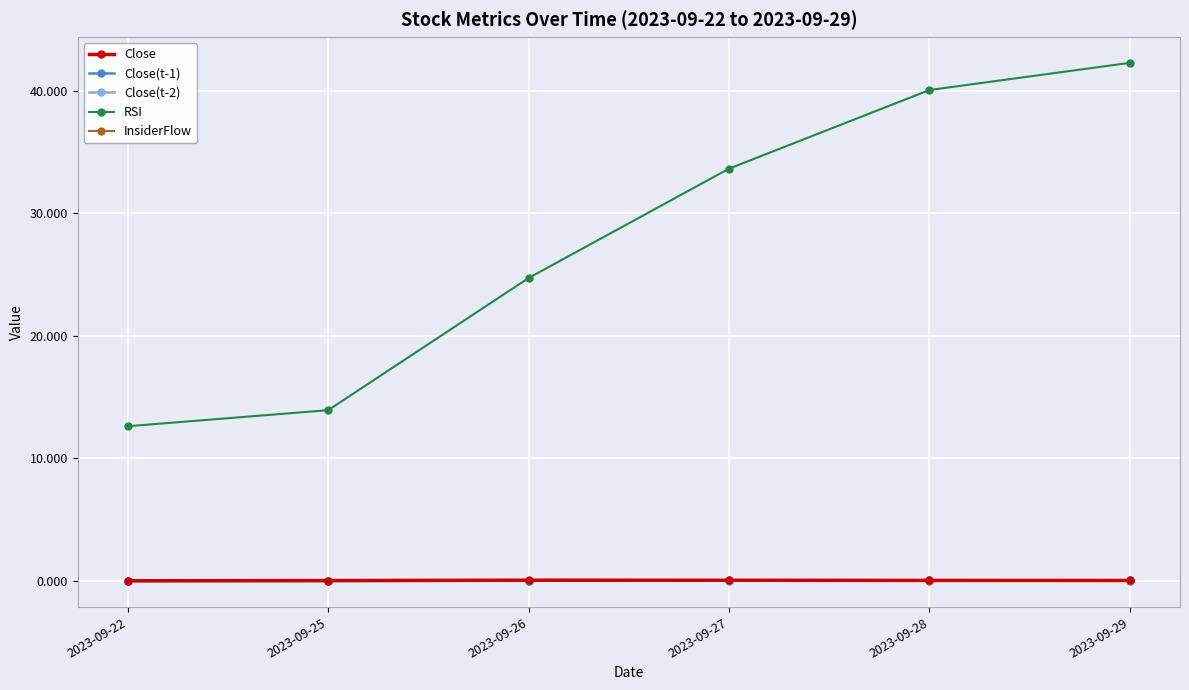

How many intersections are there between Close(t-2) and InsiderFlow?

2